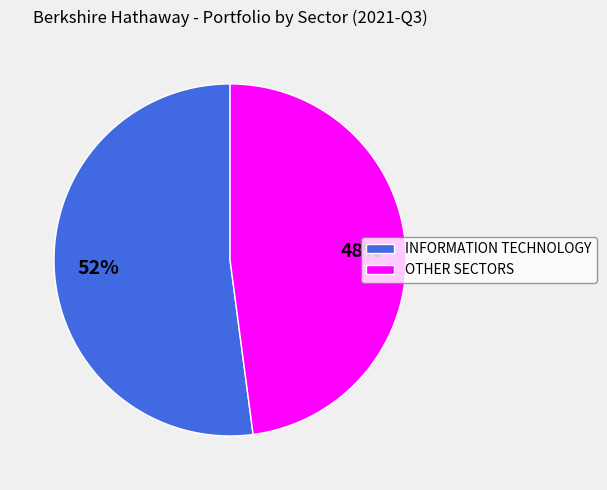

Which category has the smallest portion of the pie?

OTHER SECTORS